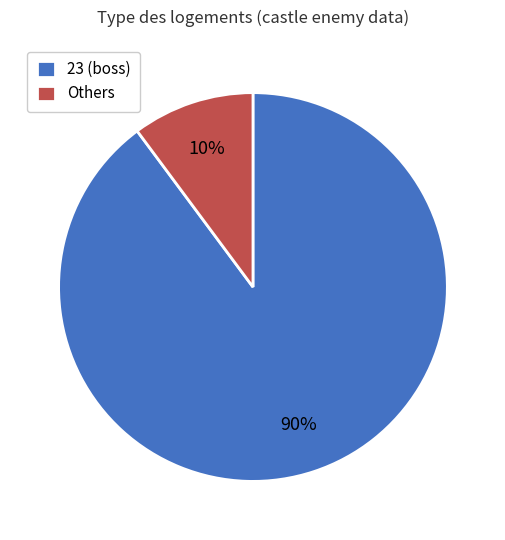

True or false: 23 (boss) accounts for 90% of the total.

True